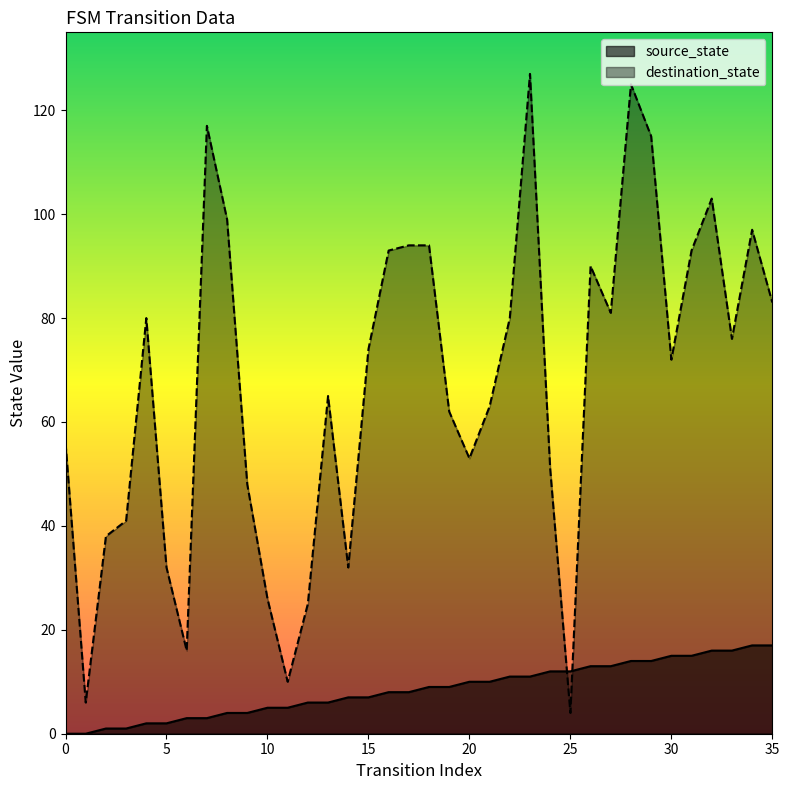

True or false: destination_state has a value of 50 at 34.

False